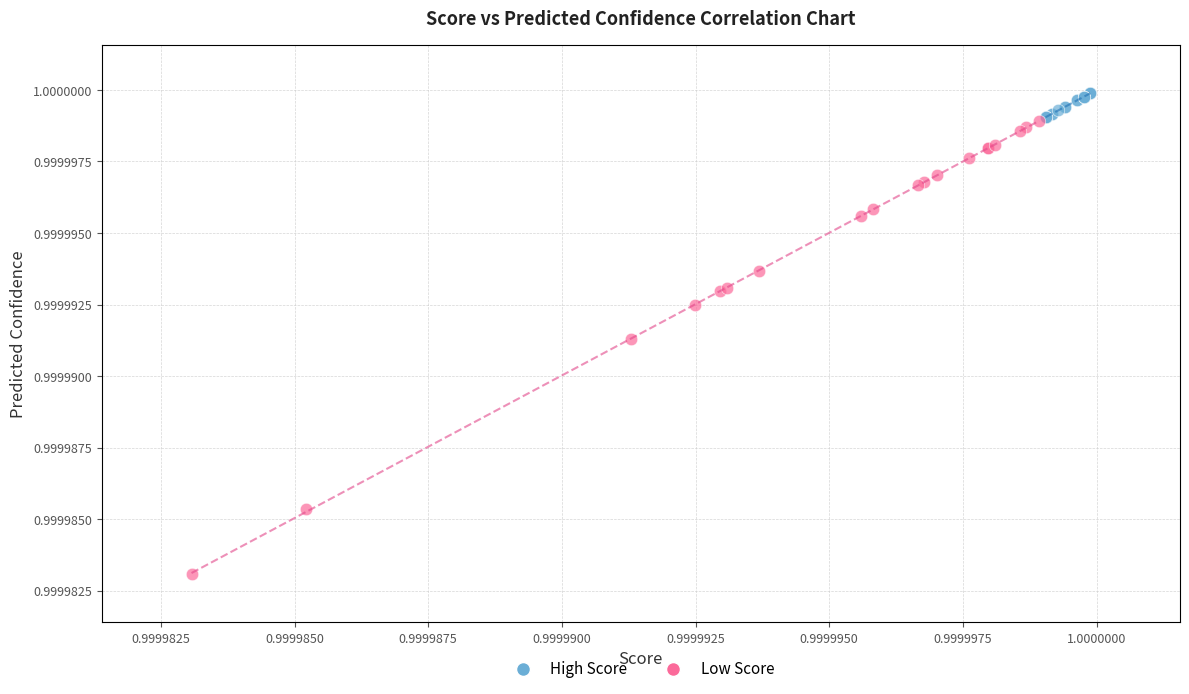

Which series has the largest Y range (max minus min)?

Low Score